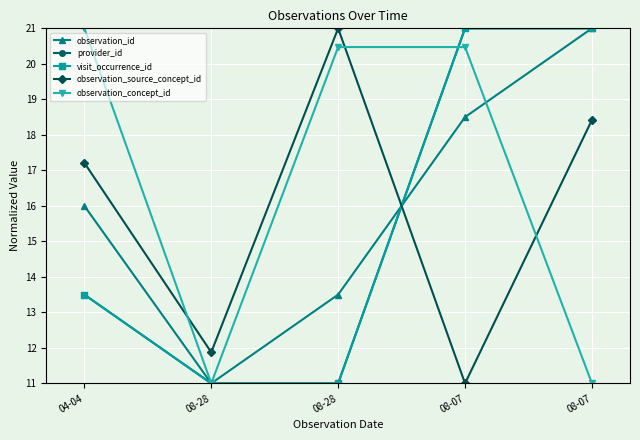

True or false: observation_source_concept_id and visit_occurrence_id intersect in this chart.

True